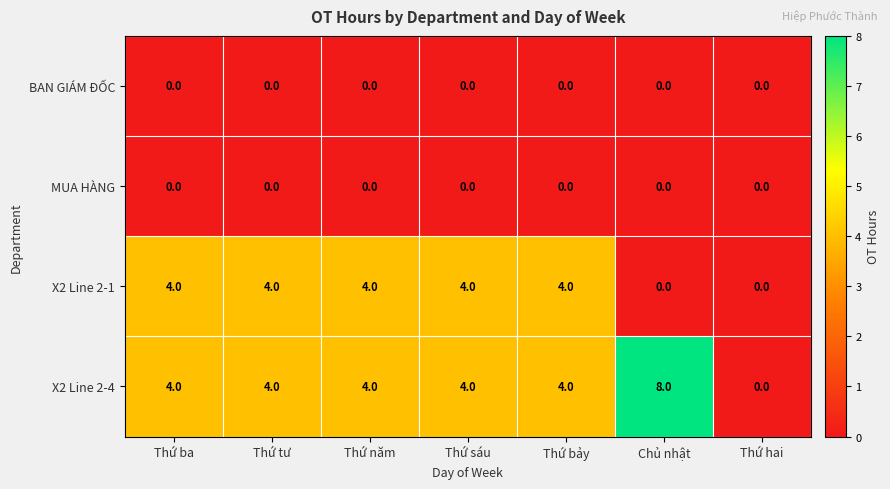

What is the difference between the highest and lowest values at Chủ nhật?

8